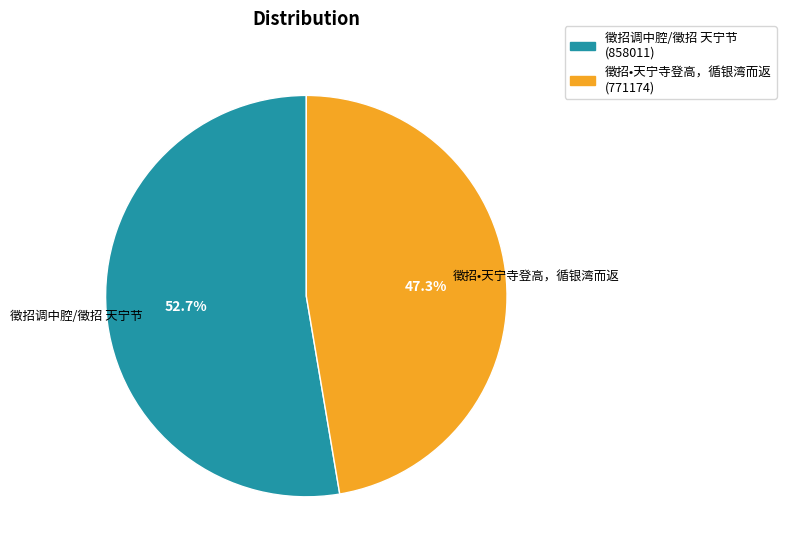

To the nearest percent, what portion does 徵招调中腔/徵招 天宁节 represent?

53%